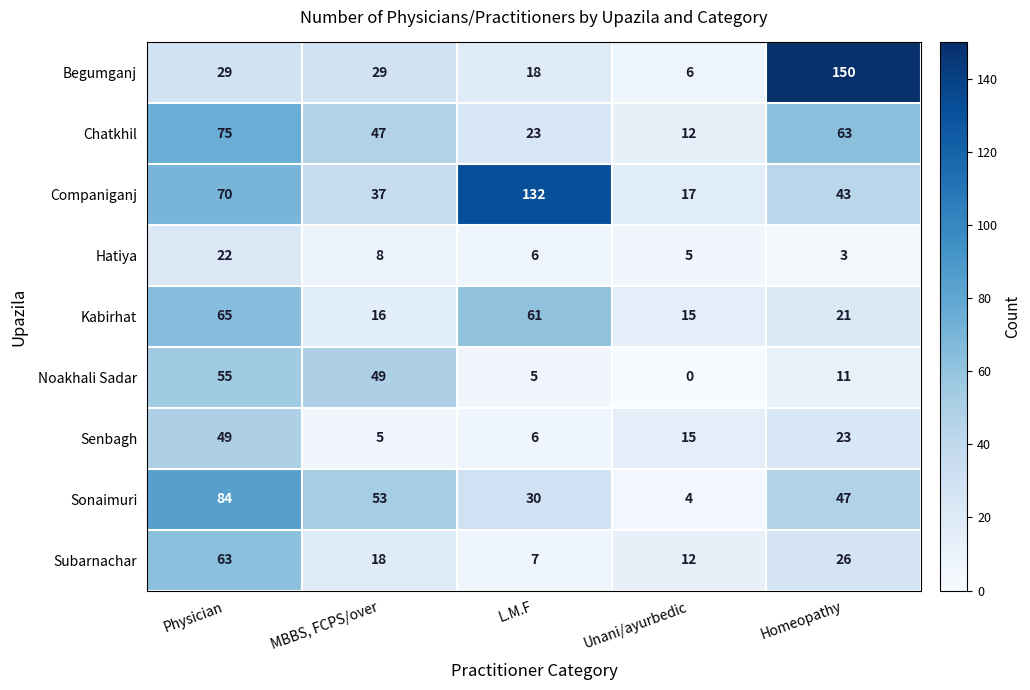

What is the difference between the highest and lowest values at L.M.F?

127